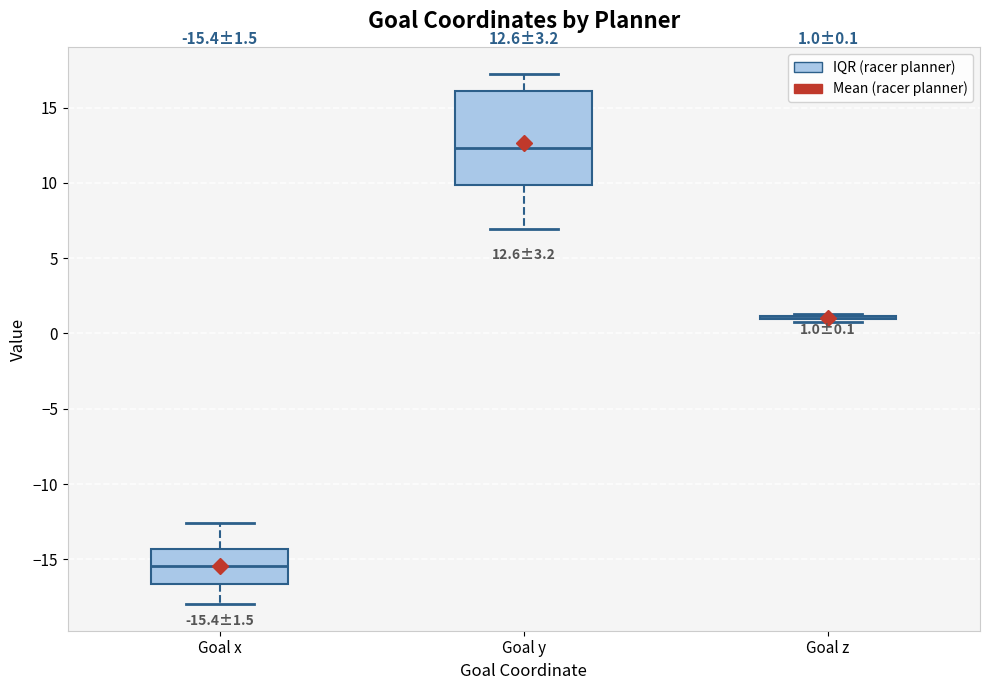

Comparing the boxes themselves (not the whiskers), which one is the tallest?

Goal y